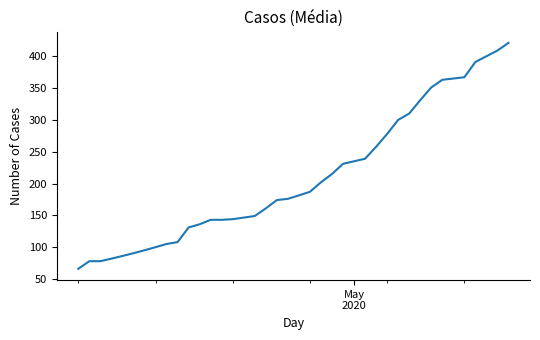

How many lines are shown in the chart?

1